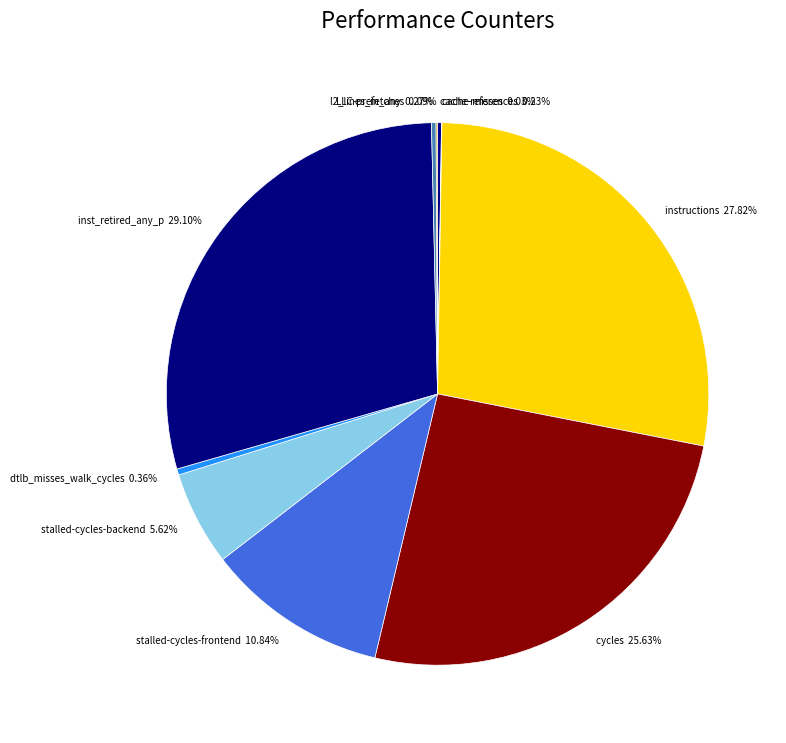

What is the largest slice in the pie chart?

inst_retired_any_p